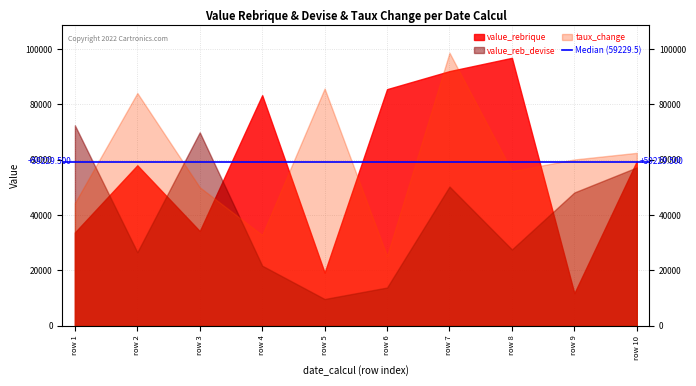

Where is the first local maximum for value_rebrique?

row 2